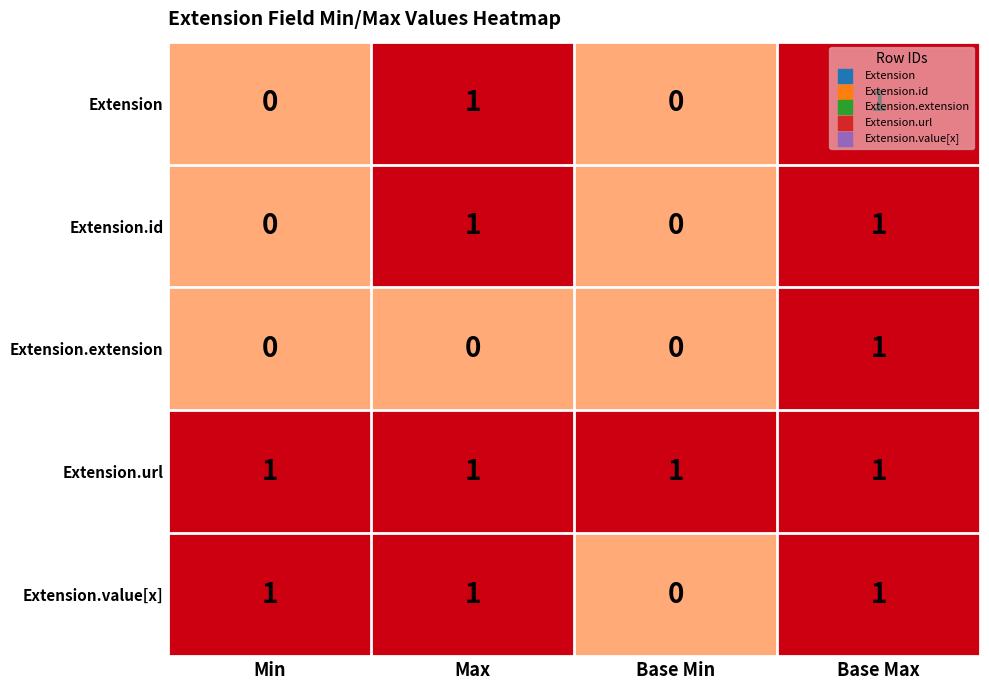

Is it true that Extension.id equals -1 at Min?

False